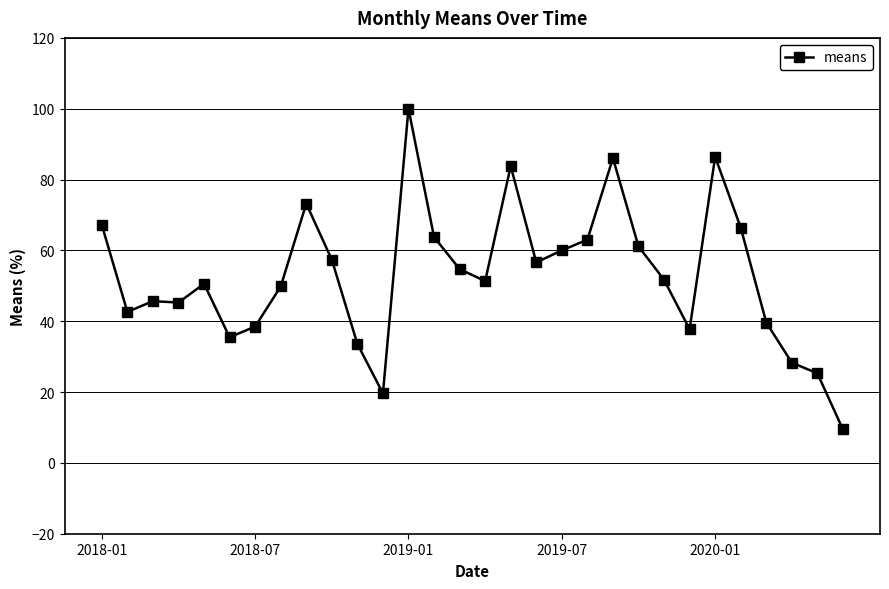

What is the smallest value displayed?

9.4